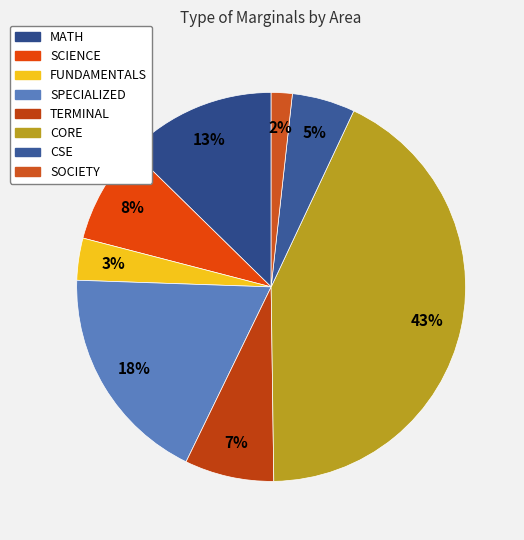

The SCIENCE slice represents 3% of the pie. True or false?

False